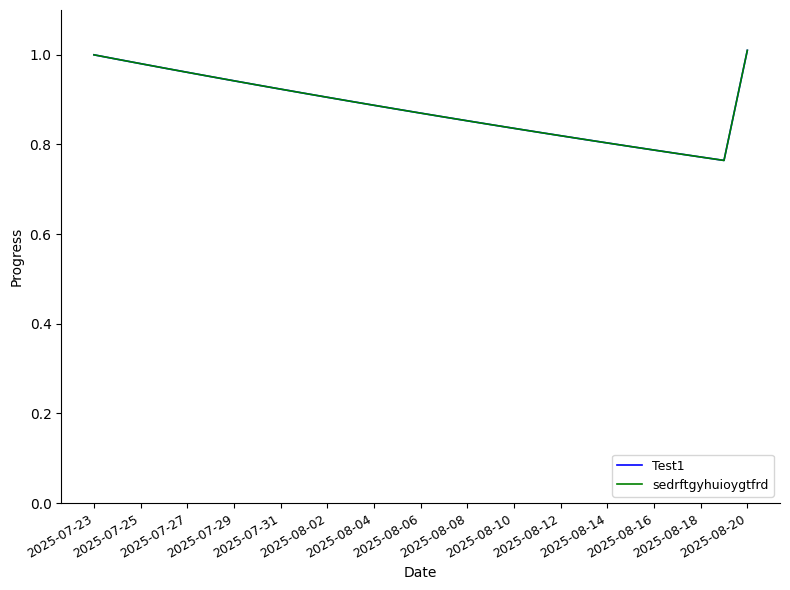

How many interior local valleys does the sedrftgyhuioygtfrd series have?

1